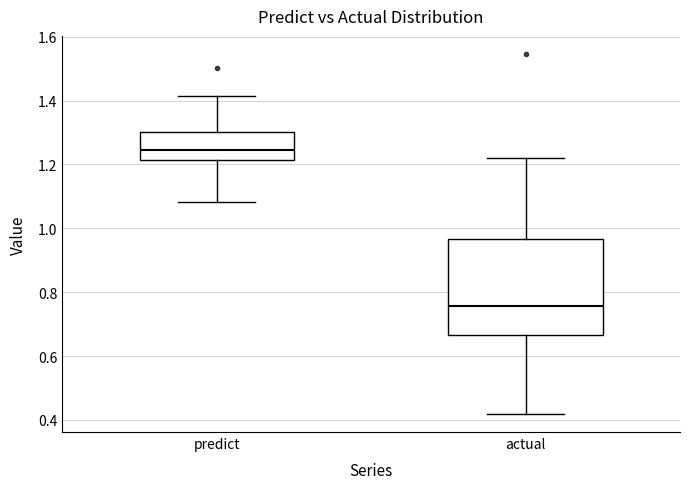

Which box is the tallest, from its lower edge to its upper edge?

actual